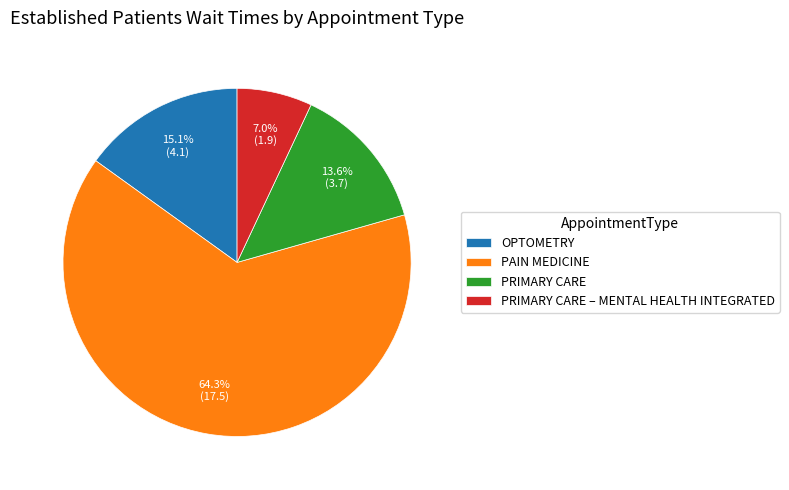

Combined, do PRIMARY CARE and OPTOMETRY account for over 50%?

No